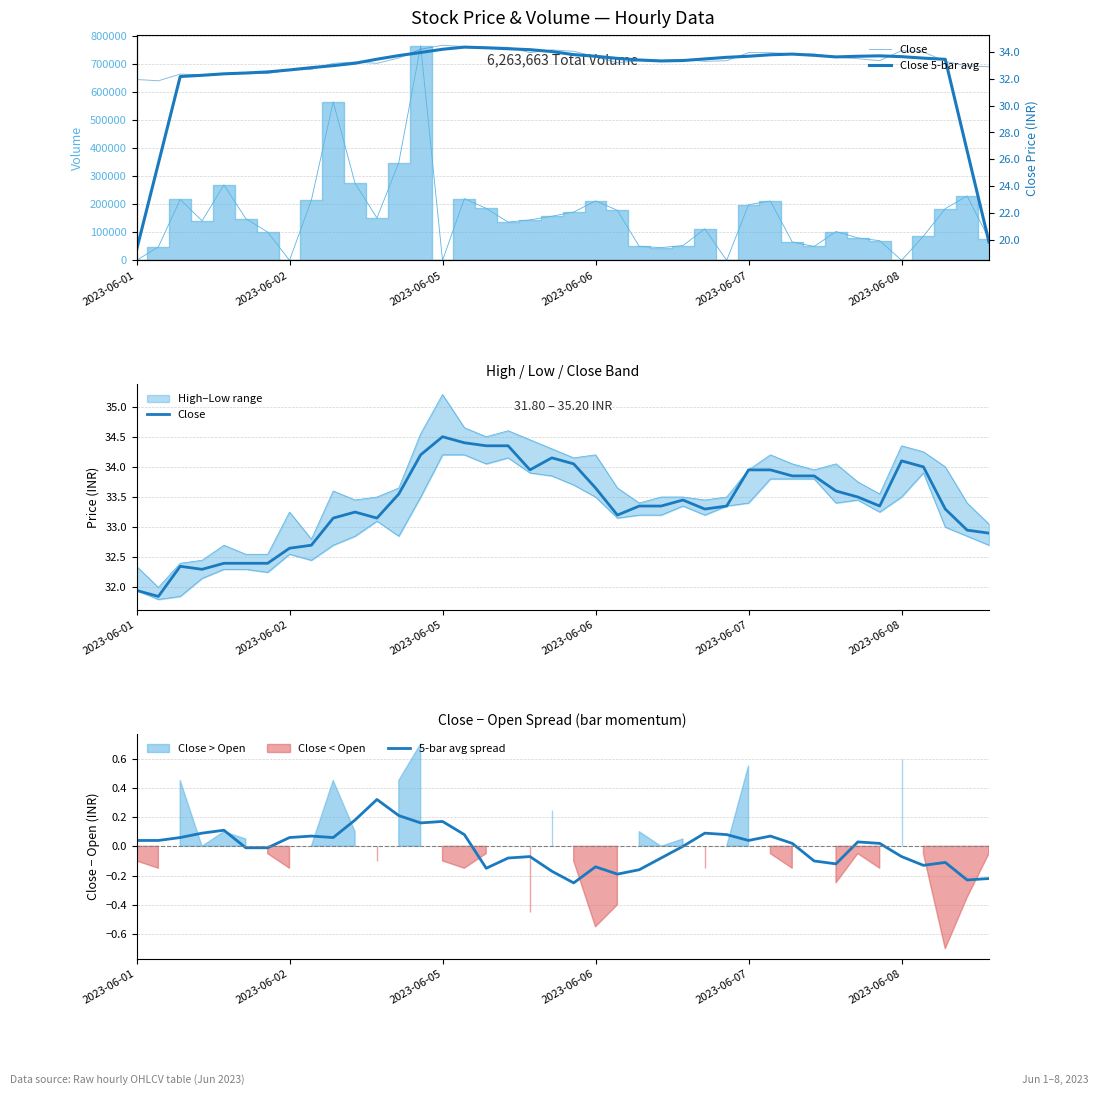

Reading right to left, transcribe all the data shown in this chart.

Close: 32.9	33.0	33.3	34.0	34.1	33.3	33.5	33.6	33.8	33.8	34.0	34.0	33.3	33.3	33.5	33.3	33.3	33.2	33.7	34.0	34.2	34.0	34.3	34.3	34.4	34.5	34.2	33.5	33.2	33.2	33.2	32.7	32.7	32.4	32.4	32.4	32.3	32.3	31.9	32.0
5-bar avg spread: -0.2	-0.2	-0.1	-0.1	-0.1	0.0	0.0	-0.1	-0.1	0.0	0.1	0.0	0.1	0.1	-0.0	-0.1	-0.2	-0.2	-0.1	-0.2	-0.2	-0.1	-0.1	-0.2	0.1	0.2	0.2	0.2	0.3	0.2	0.1	0.1	0.1	-0.0	-0.0	0.1	0.1	0.1	0.0	0.0
Close 5-bar avg: 19.8	26.6	33.5	33.5	33.6	33.7	33.7	33.6	33.7	33.8	33.8	33.7	33.6	33.5	33.4	33.3	33.4	33.5	33.7	33.8	34.0	34.2	34.2	34.3	34.4	34.2	34.0	33.7	33.5	33.2	33.0	32.8	32.7	32.5	32.4	32.4	32.3	32.2	25.7	19.2